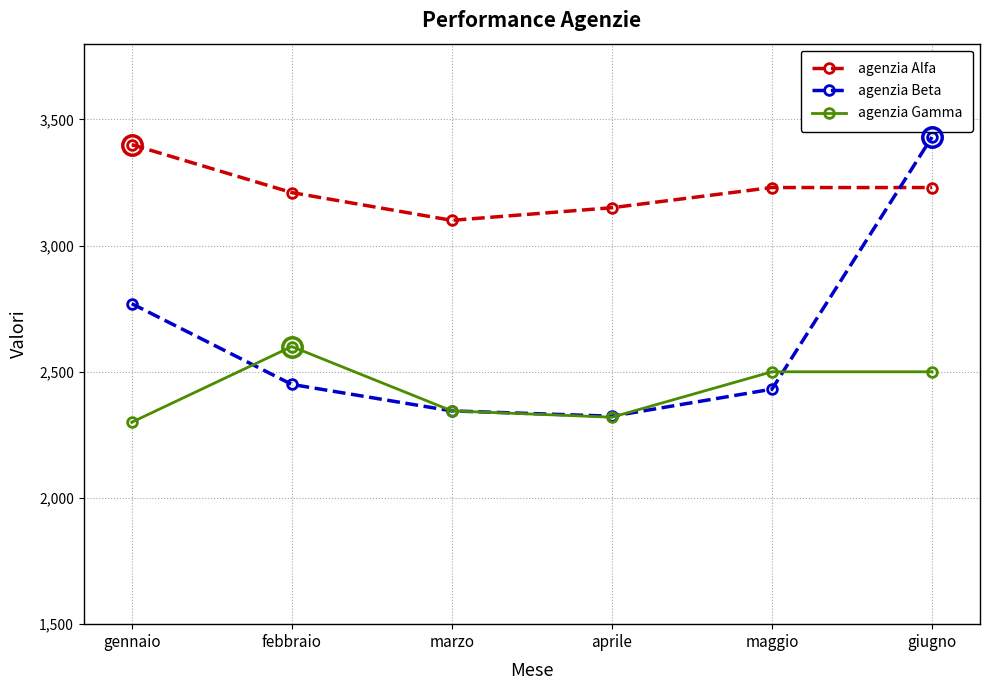

Does the chart have visible grid lines?

Yes